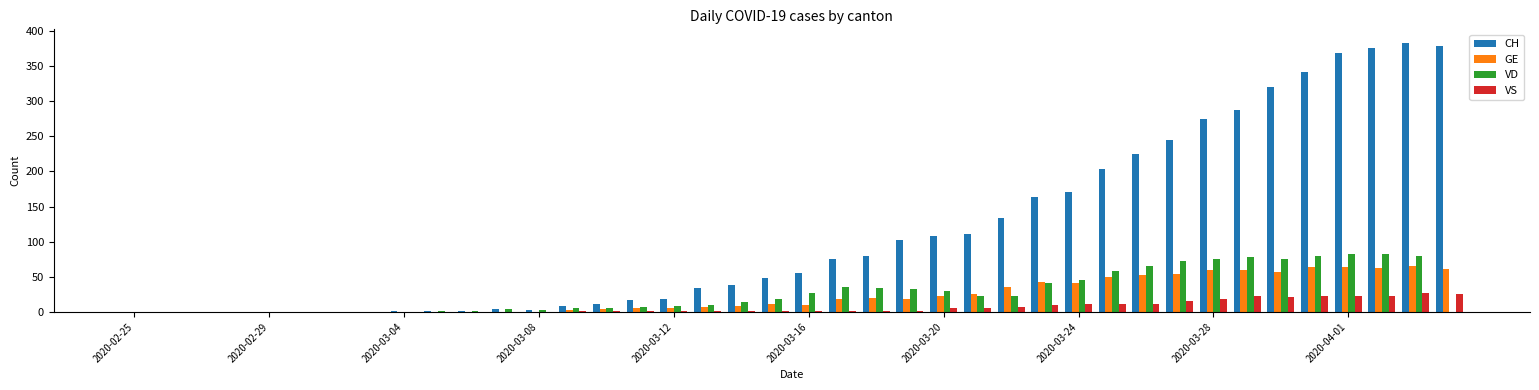

Does the chart contain stacked bars?

No